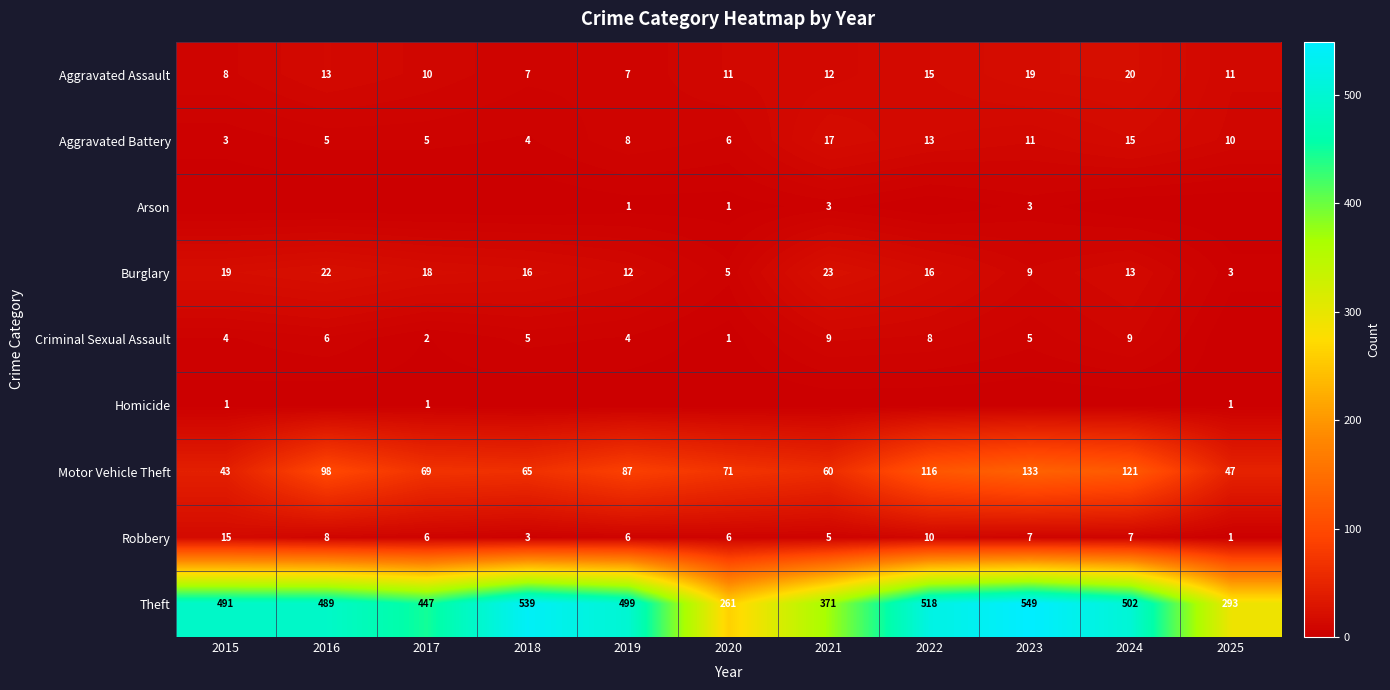

Is the value of Aggravated Assault at 2023 greater than the value of Arson at 2019?

Yes